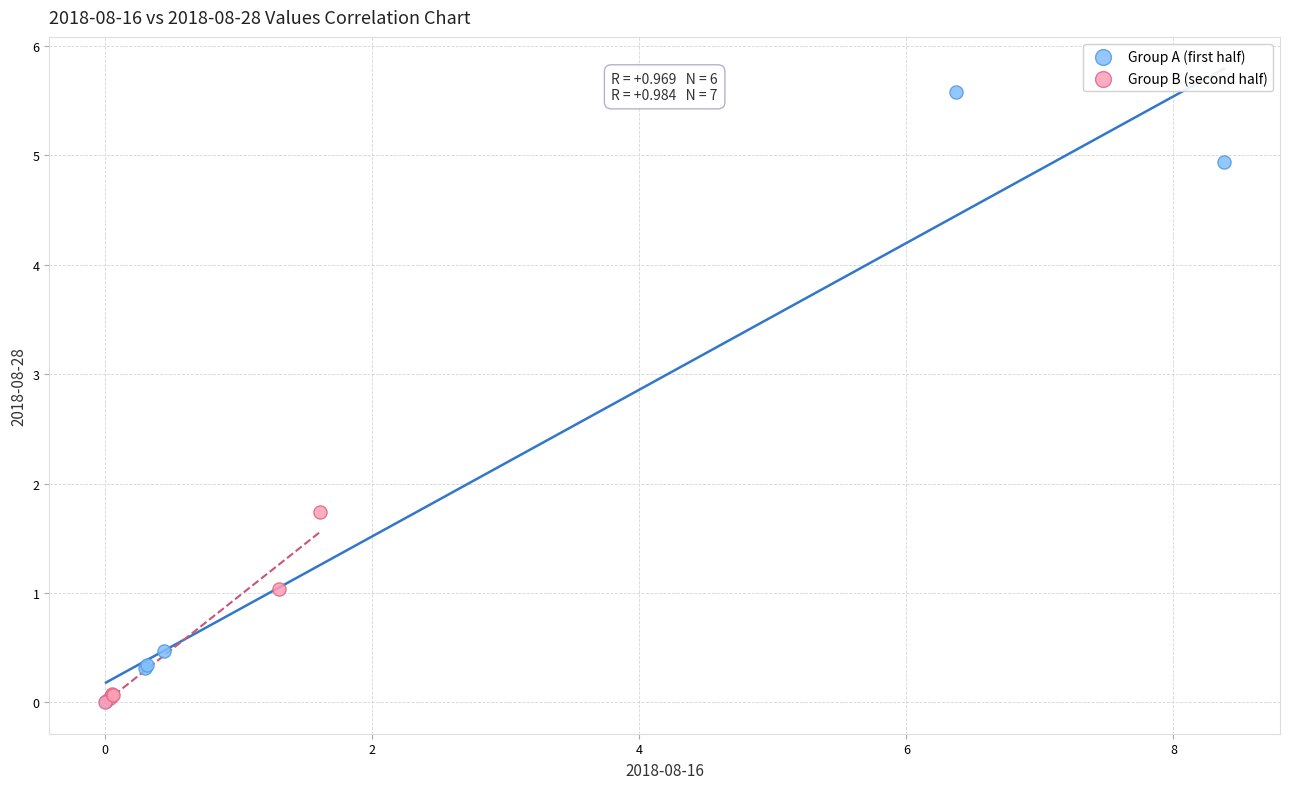

Which series reaches the maximum Y coordinate?

Group A (first half)